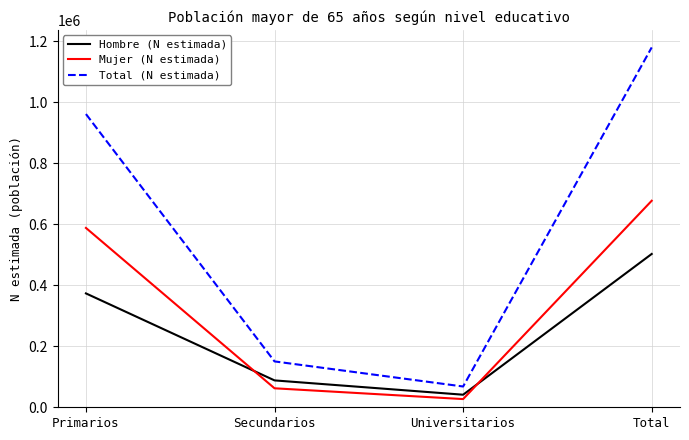

True or false: Mujer (N estimada) has a value of 62212 at Secundarios.

True